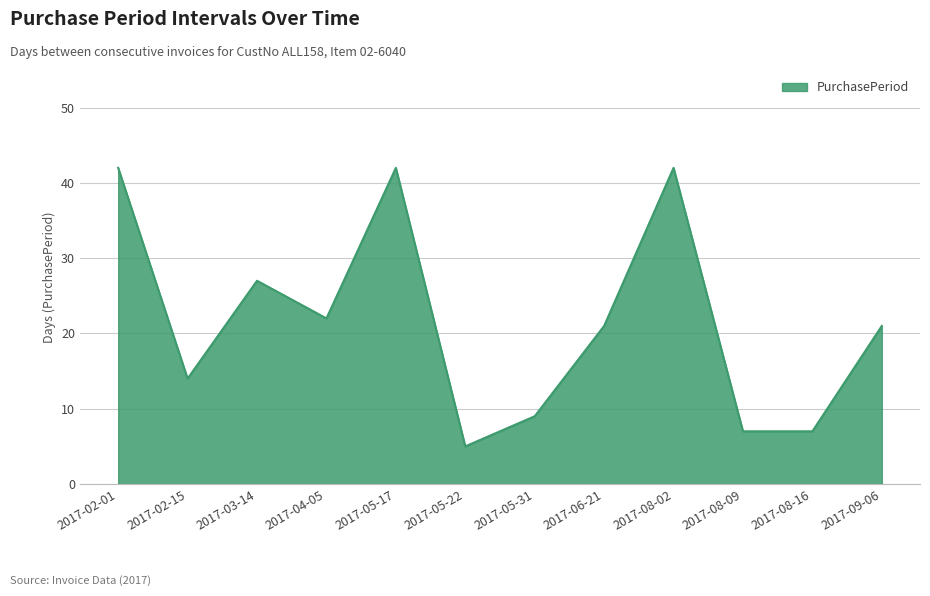

What is the sum of the values at 2017-05-17 and 2017-02-01?

84